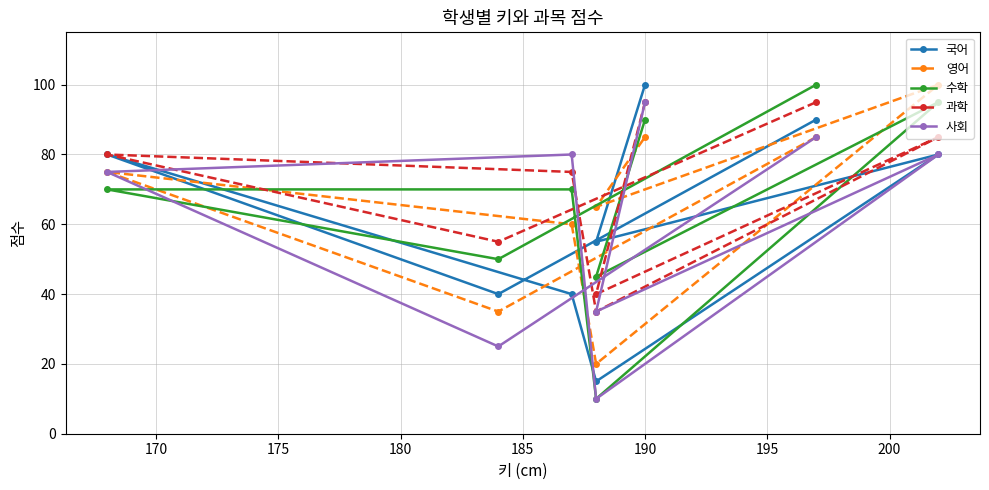

Is it true that 수학 equals 90 at 190?

True